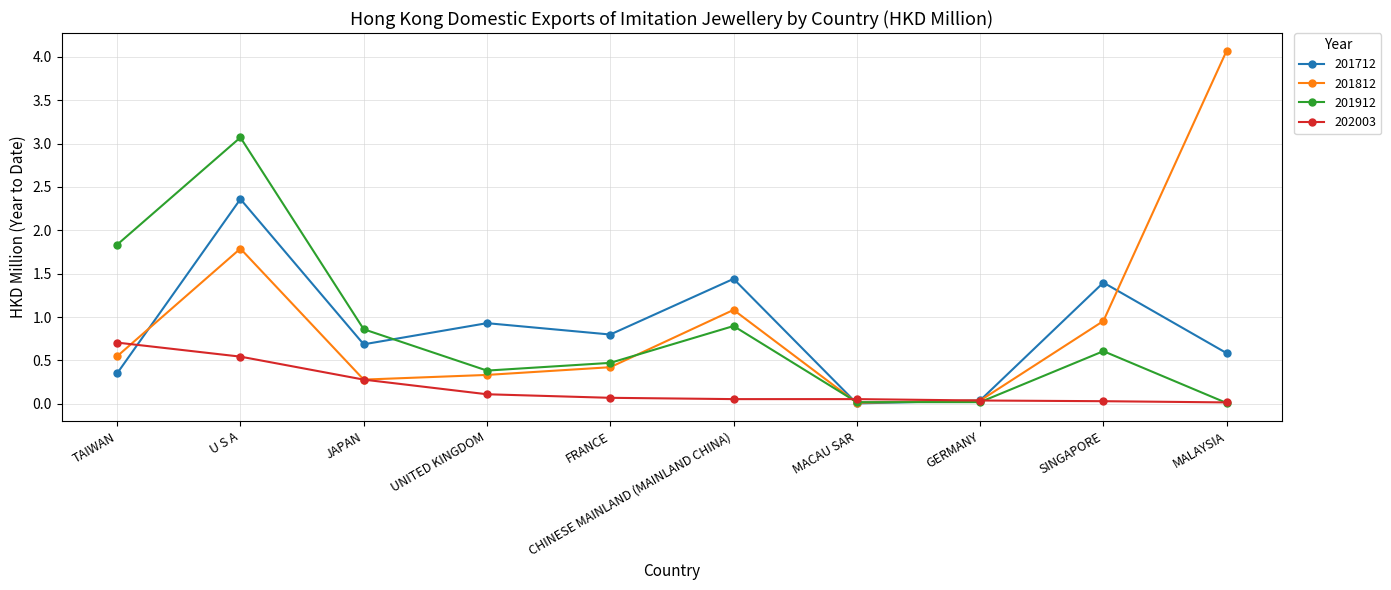

Is it true that 201712 equals 0.0 at MACAU SAR?

True